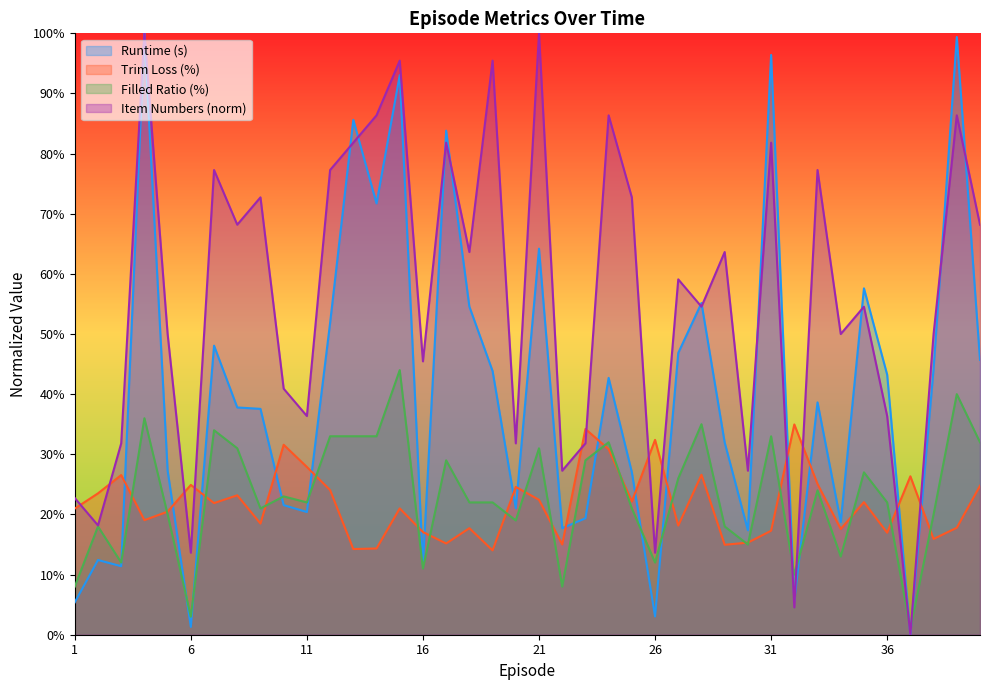

What value does the Trim Loss series have at 9?

18.5